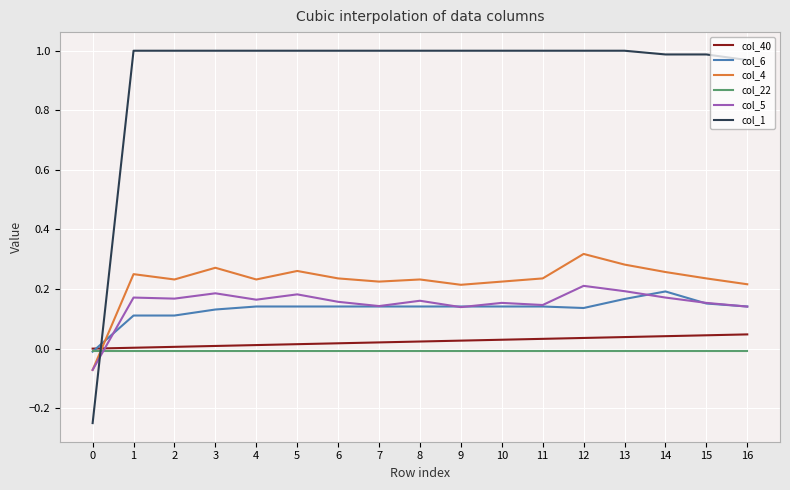

True or false: col_40 and col_5 cross at least once.

True